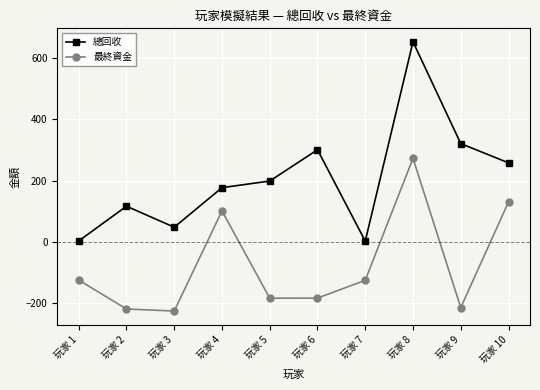

How many interior local peaks does the 總回收 series have?

3